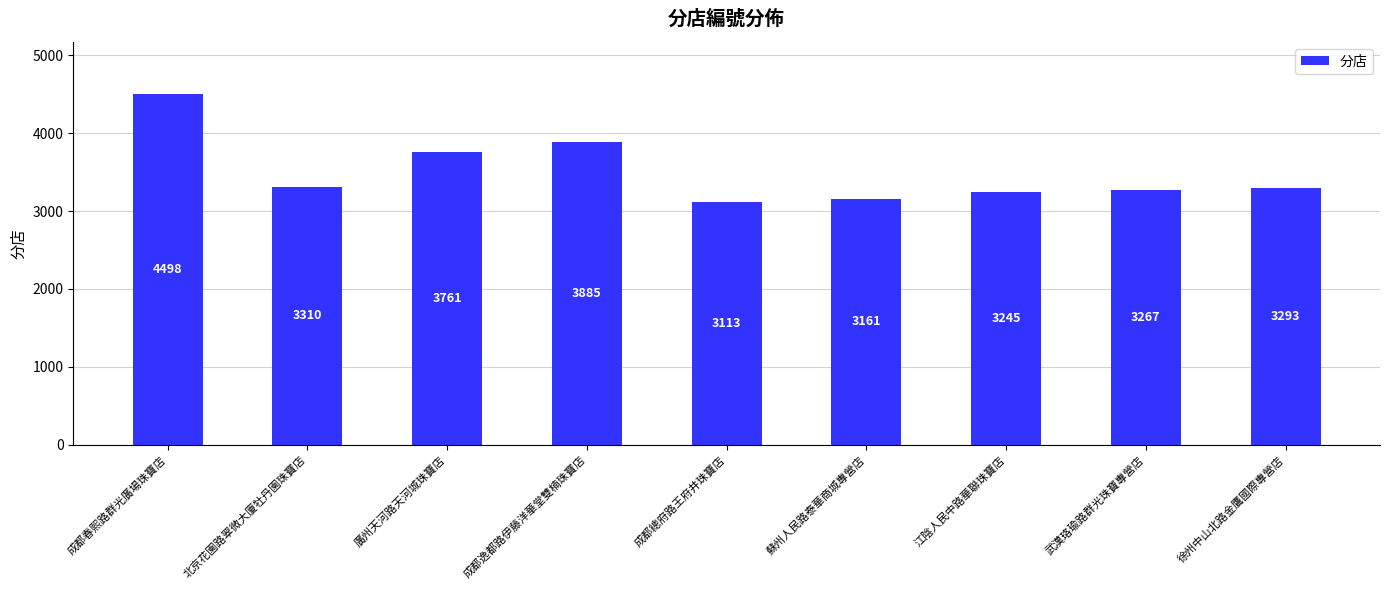

What is the value of the 7th bar from the left?

3245